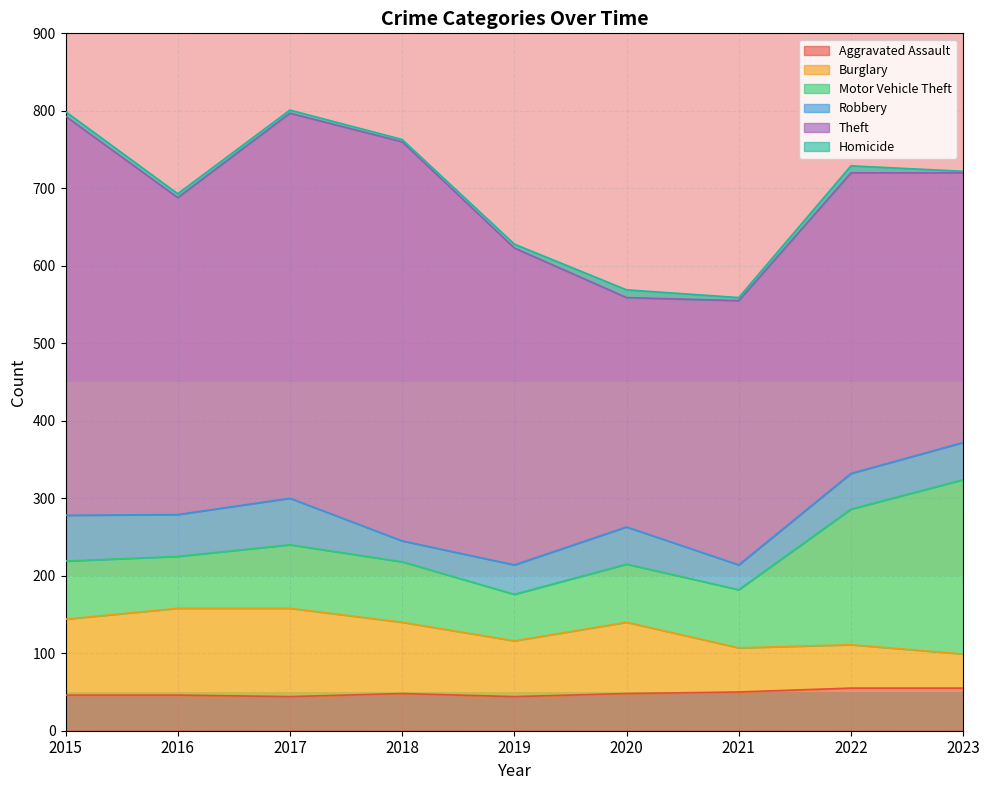

How many intersections are there between Burglary and Motor Vehicle Theft?

1